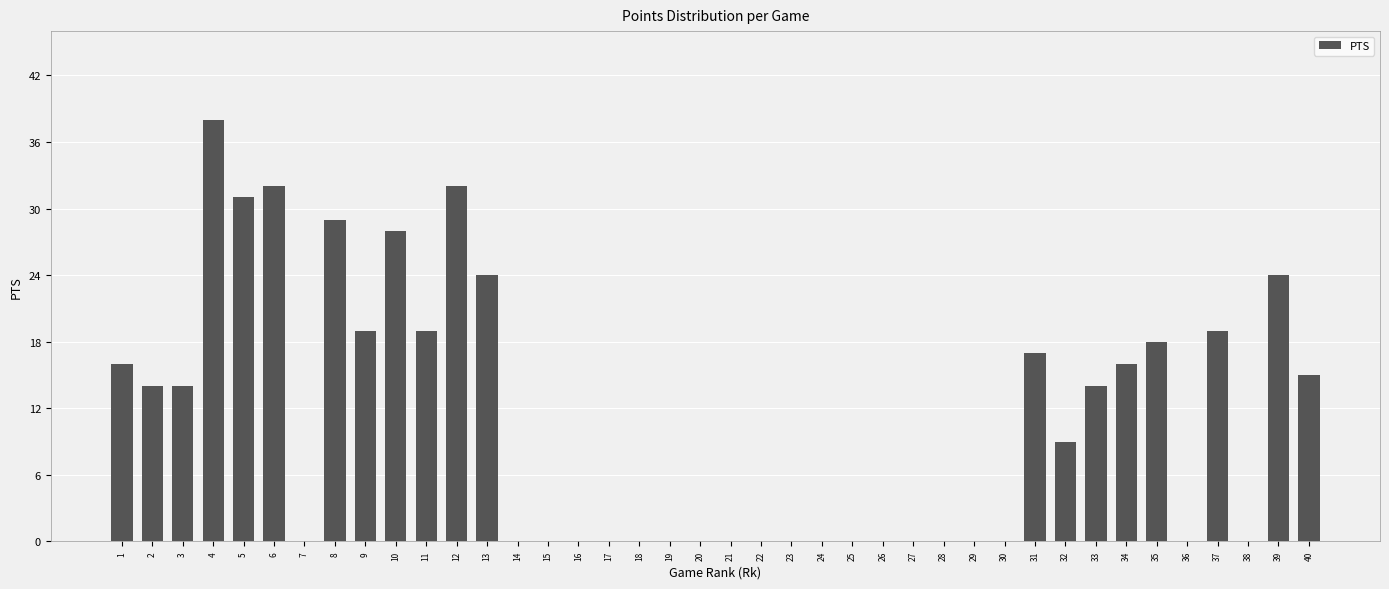

True or false: the data shows -22 at 18.

False